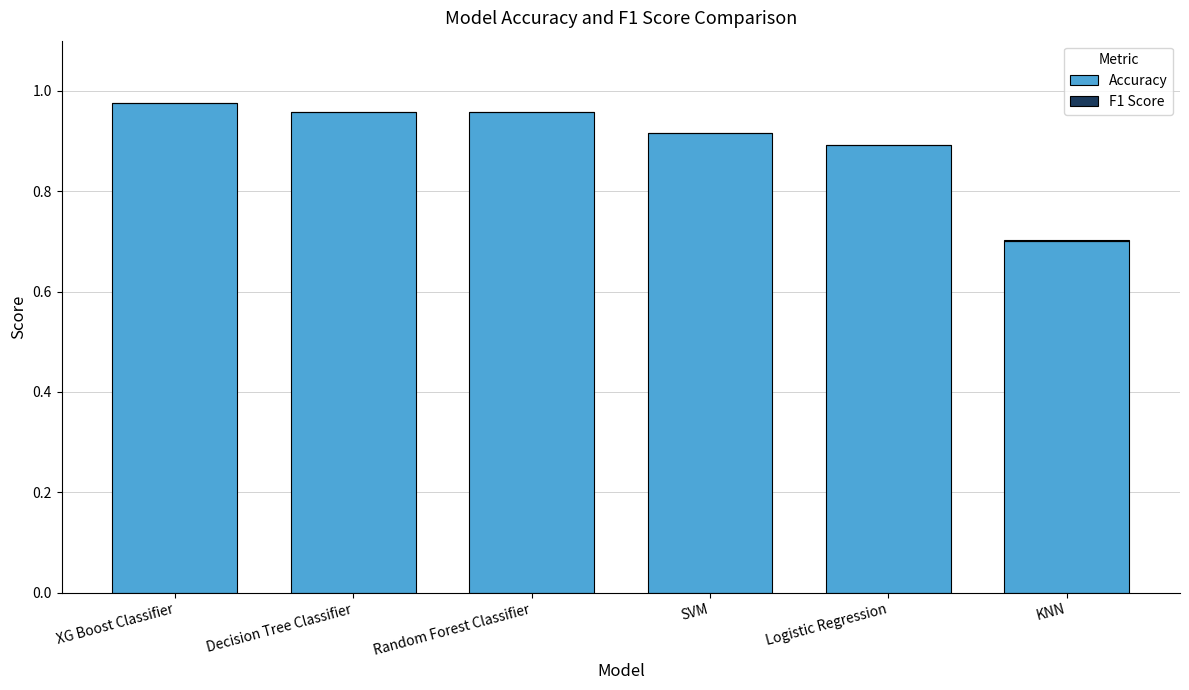

Reading left to right, what are all the values shown in this chart?

Accuracy: XG Boost Classifier=1.0	Decision Tree Classifier=1.0	Random Forest Classifier=1.0	SVM=0.9	Logistic Regression=0.9	KNN=0.7
F1 Score: XG Boost Classifier=-0.0	Decision Tree Classifier=-0.0	Random Forest Classifier=-0.0	SVM=0.0	Logistic Regression=-0.0	KNN=0.0